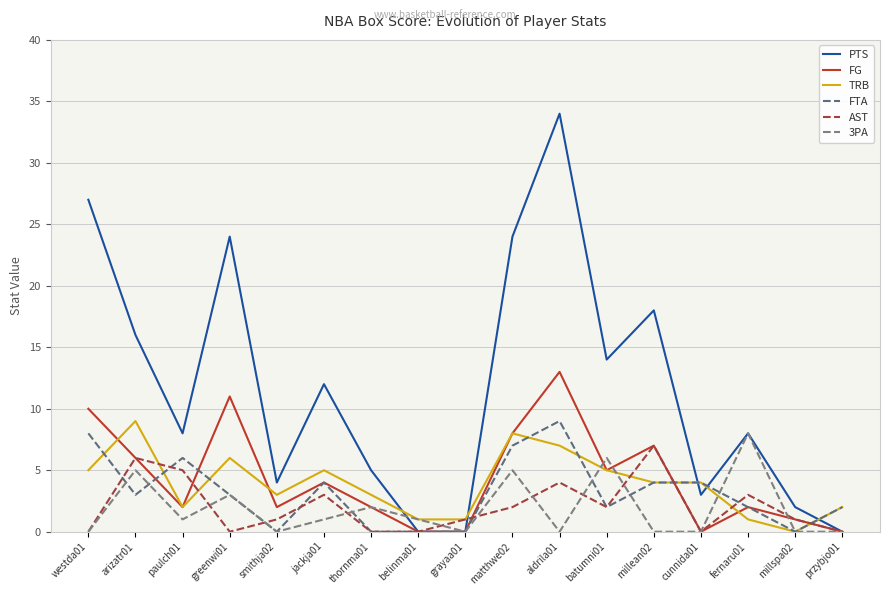

True or false: TRB and AST cross at least once.

True